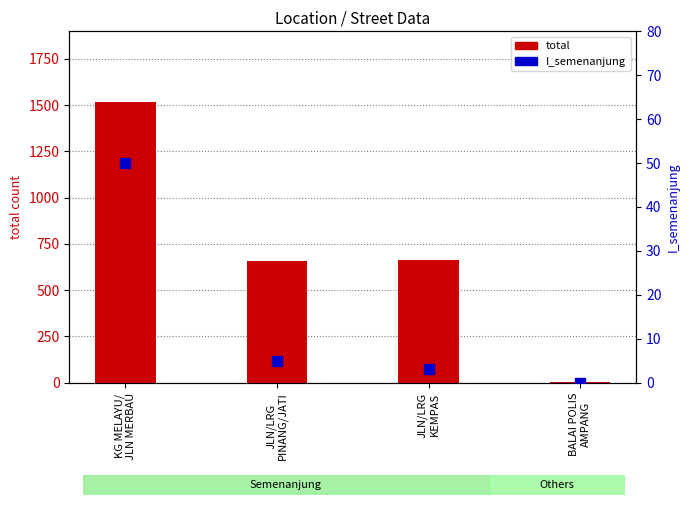

Is the value of I_semenanjung at KG MELAYU/
JLN MERBAU greater than the value of total at BALAI POLIS
AMPANG?

Yes